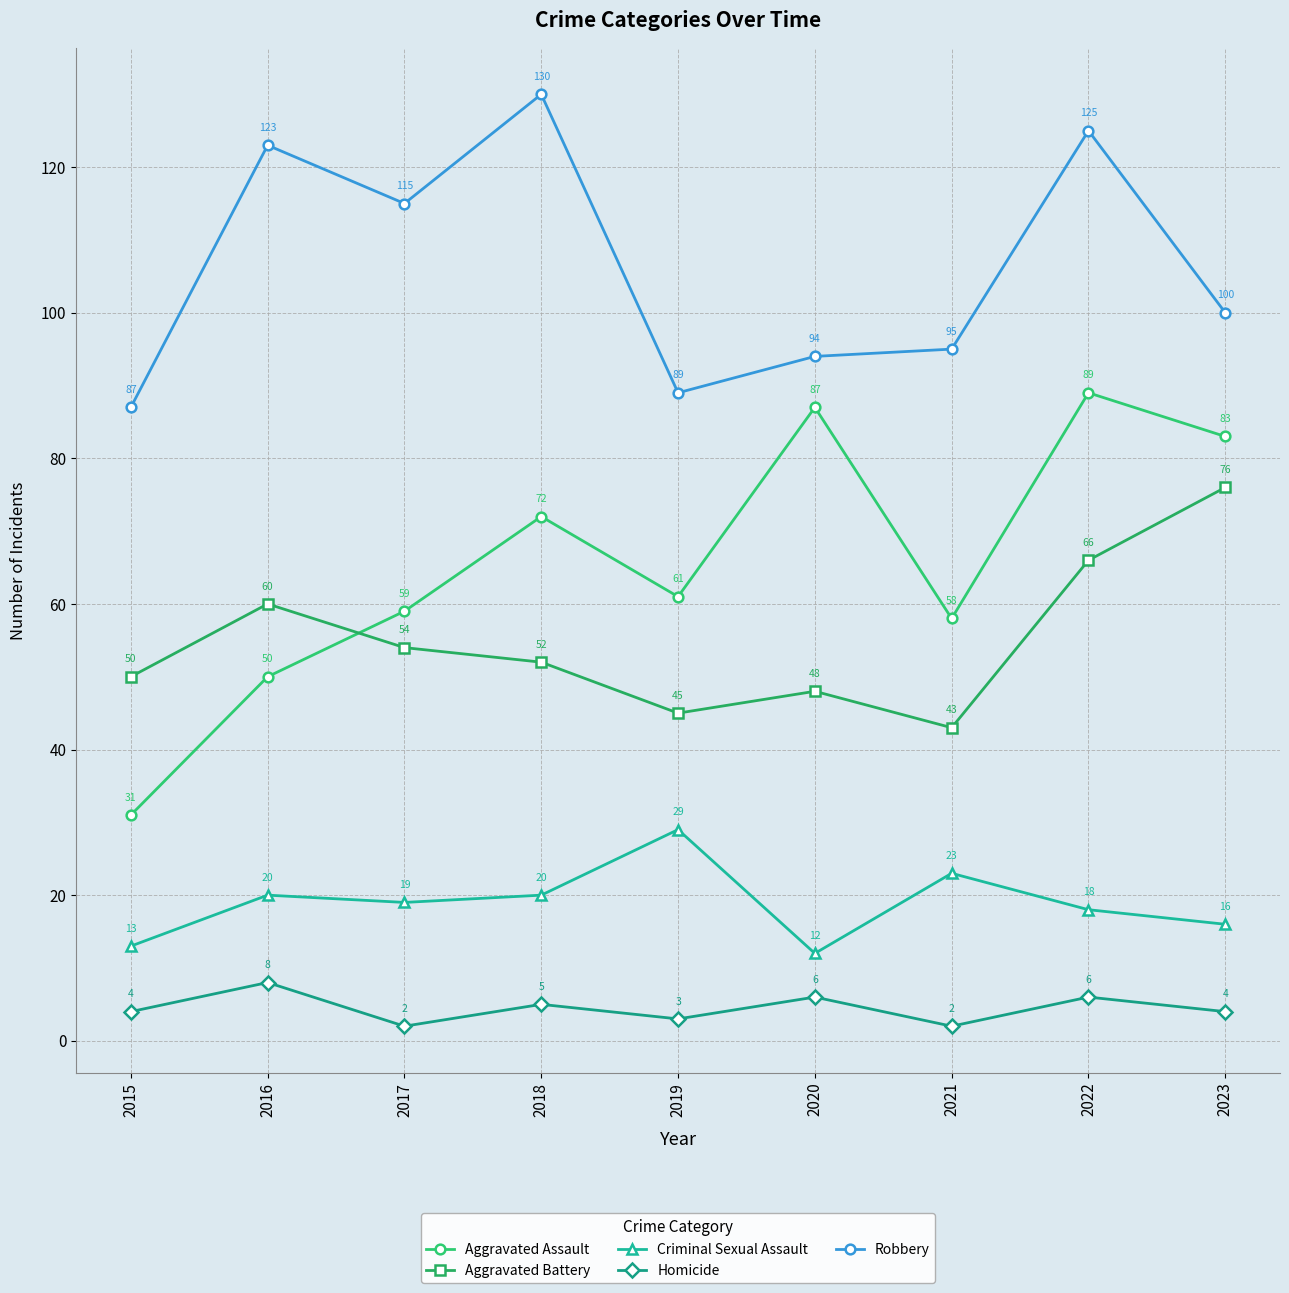

In Robbery, how many points are higher than both neighbors (excluding endpoints)?

3